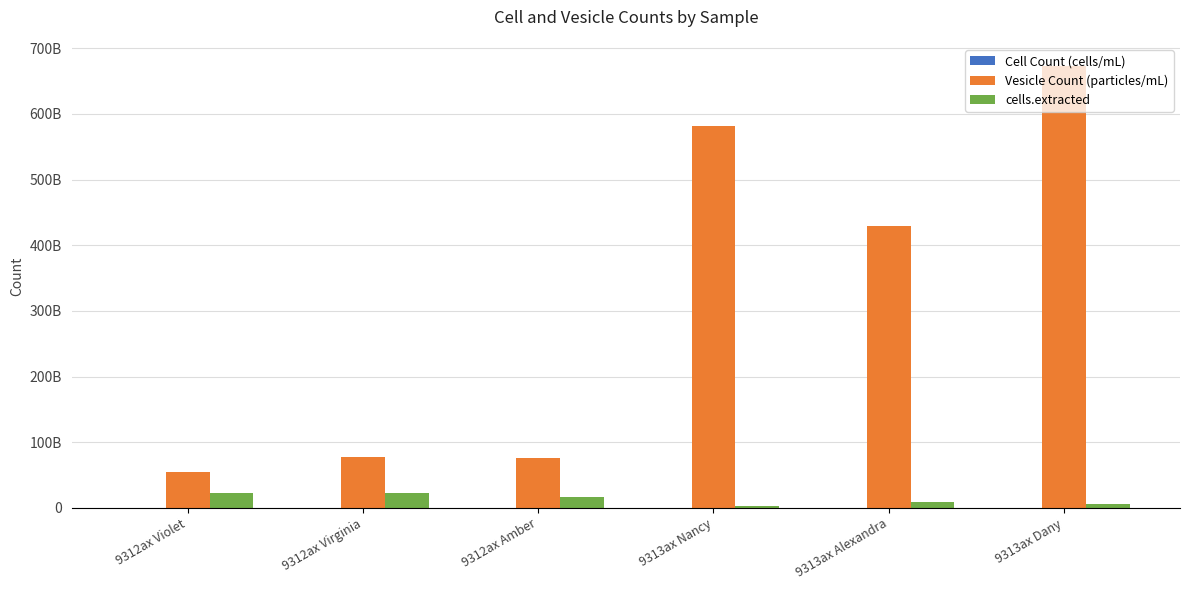

True or false: Vesicle Count (particles/mL) has a value of 54100000000 at 9312ax Violet.

True